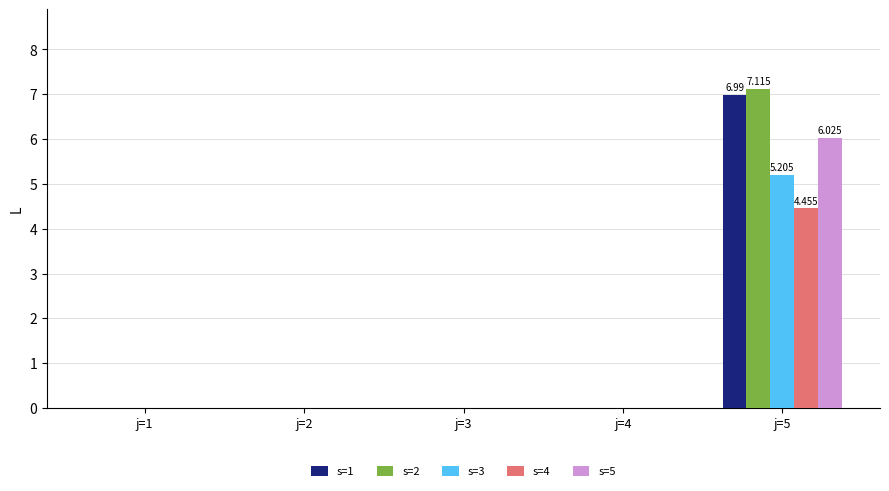

Reading left to right, extract all data points from this chart.

s=1: 0.0	0.0	0.0	0.0	7.0
s=2: 0.0	0.0	0.0	0.0	7.1
s=3: 0.0	0.0	0.0	0.0	5.2
s=4: 0.0	0.0	0.0	0.0	4.5
s=5: 0.0	0.0	0.0	0.0	6.0